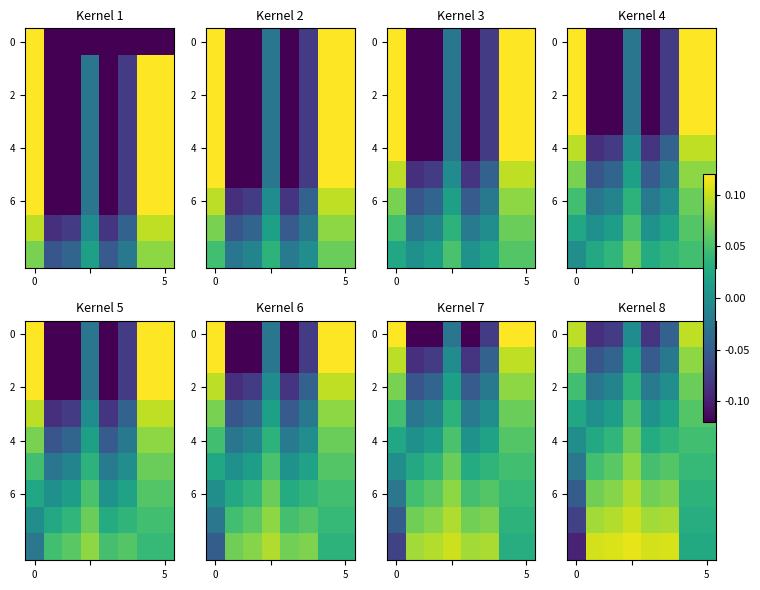

At which category is the sum across all series the highest?

3